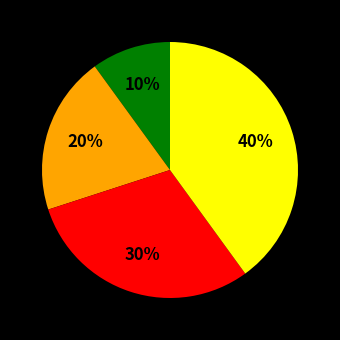

How many segments does this pie chart have?

4